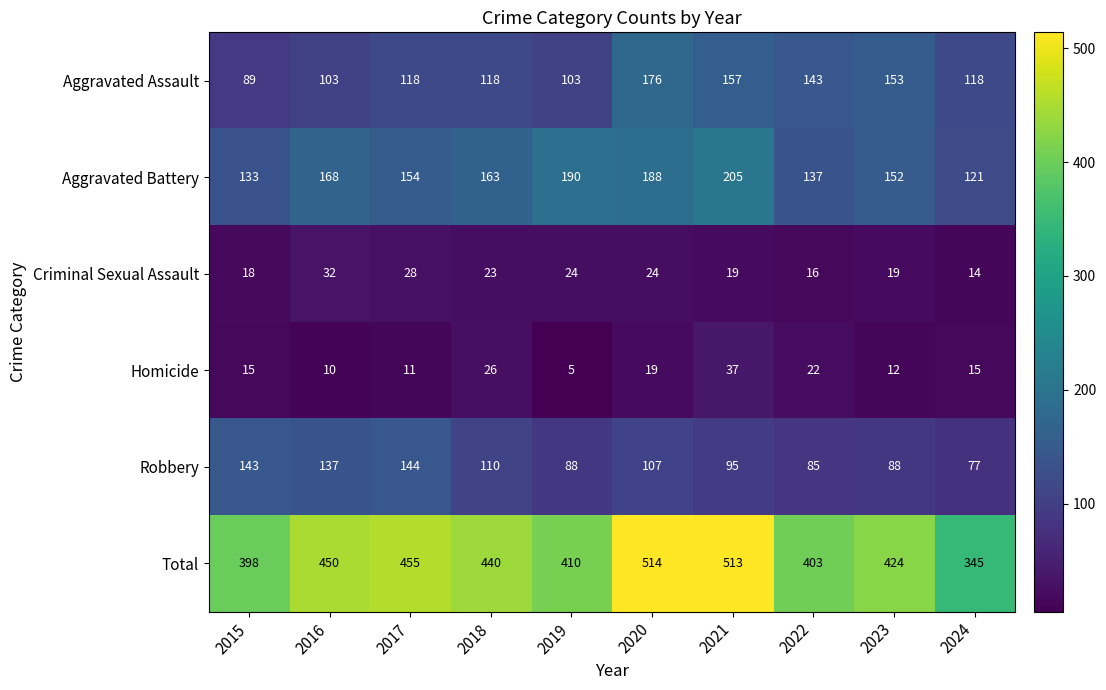

Which series has the largest range (max minus min)?

Total